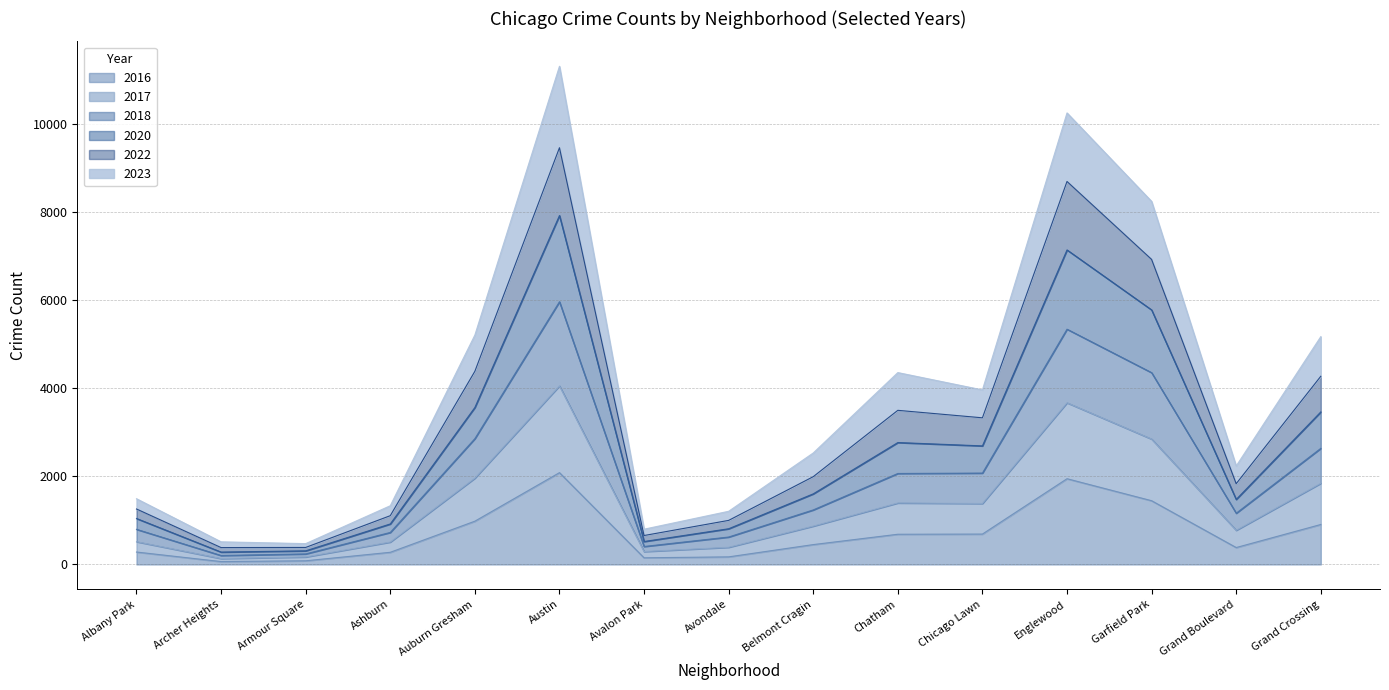

What is the value of the 2017 point at the 1st from the left?

517